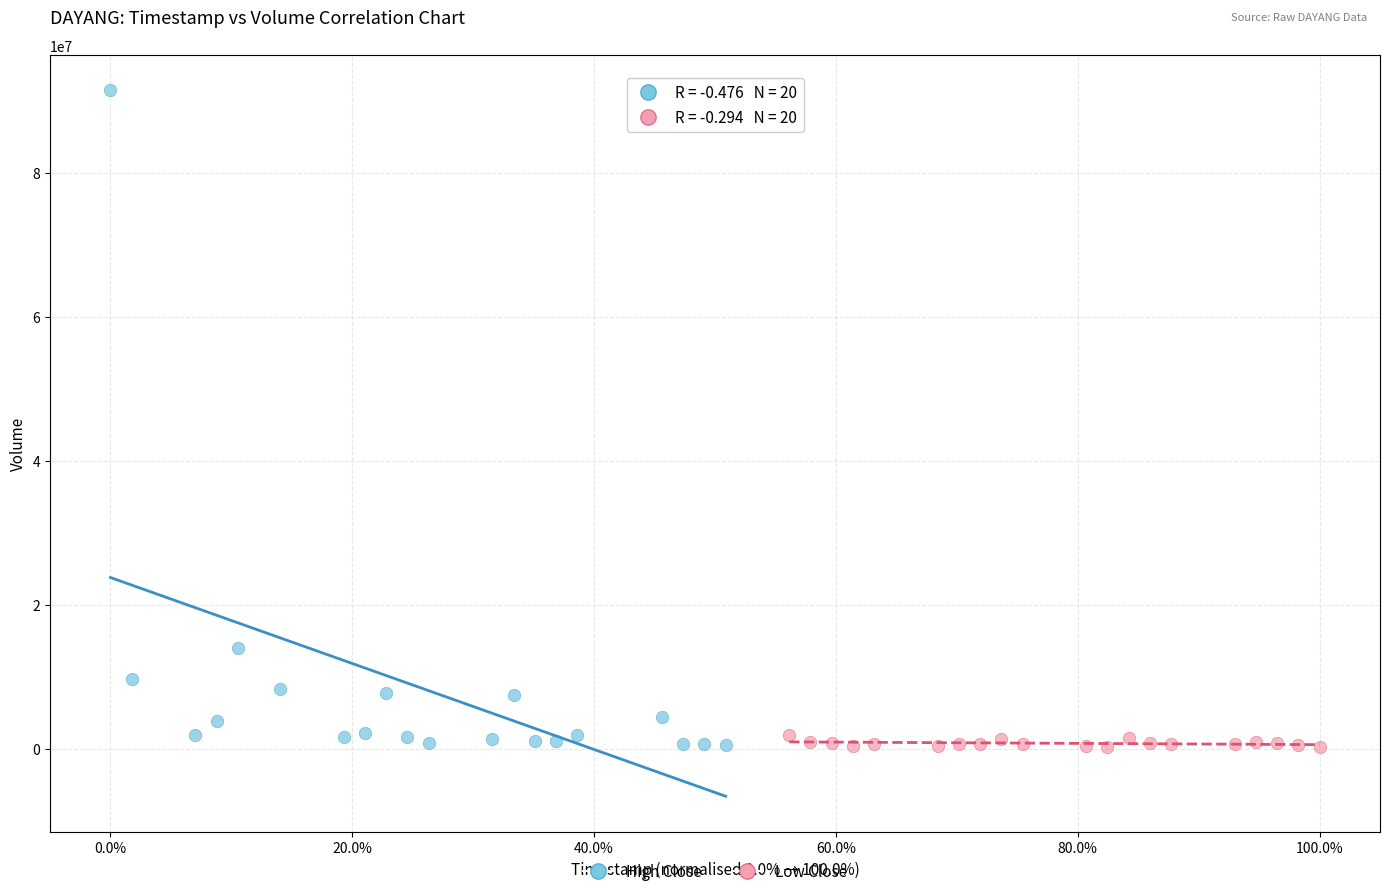

Which series has the largest Y range (max minus min)?

High Close